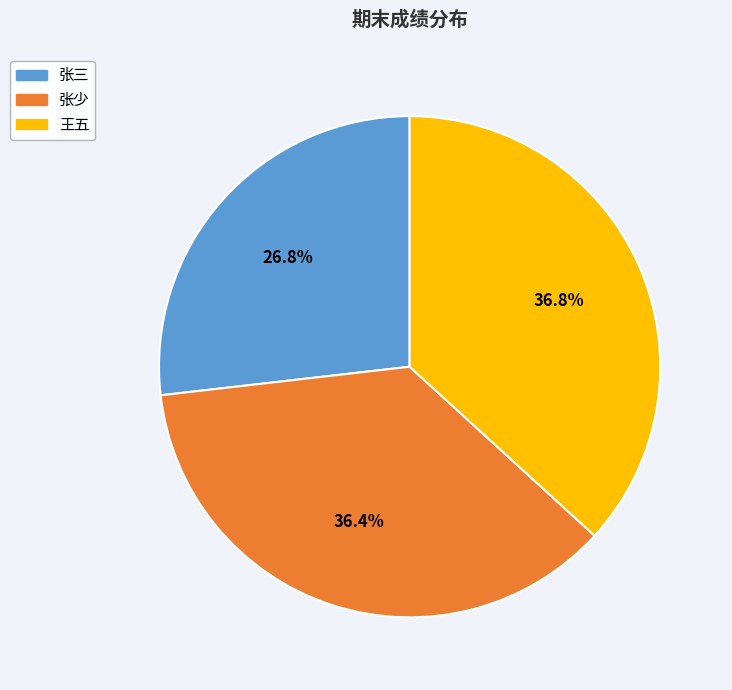

What percentage is the 张三 slice, to the nearest percent?

27%